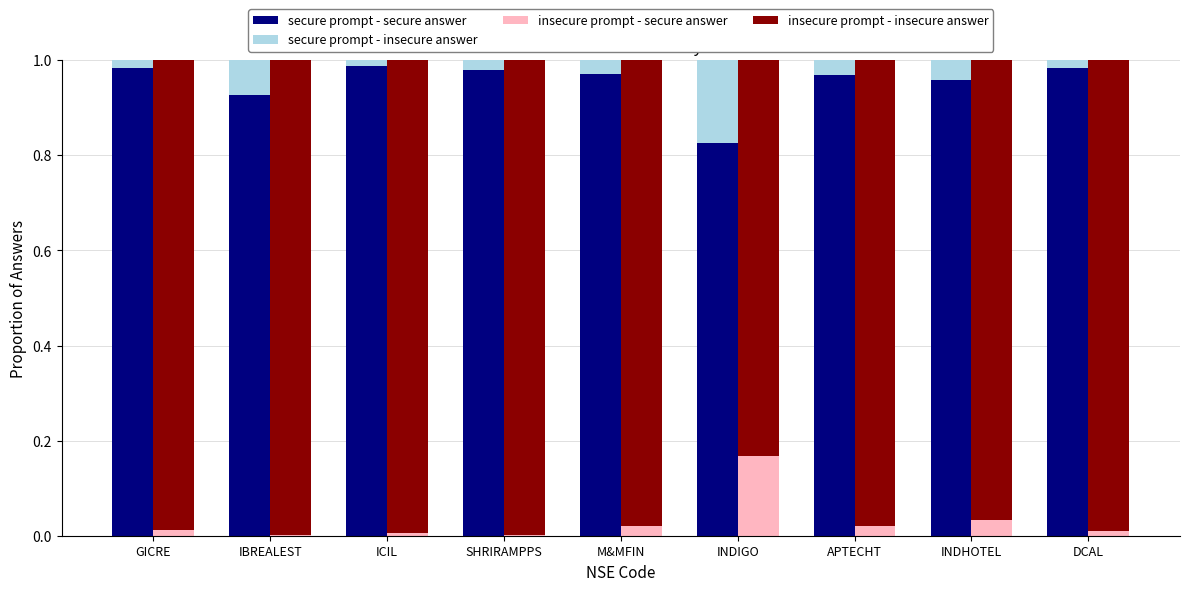

What is the maximum value for secure prompt - insecure answer?

0.2